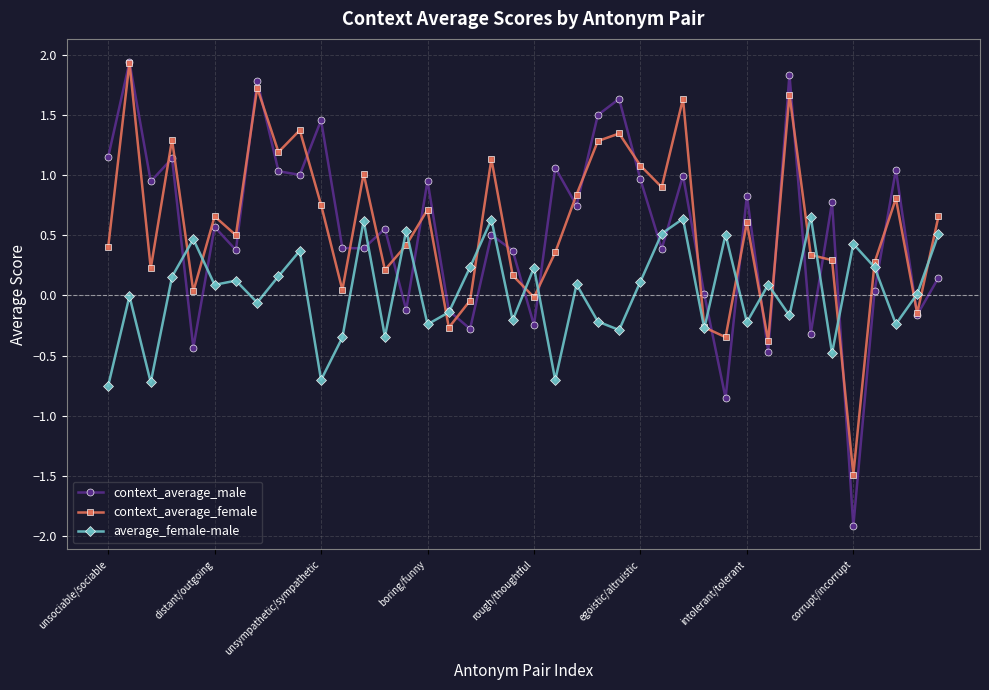

Which series has the largest range (max minus min)?

context_average_male